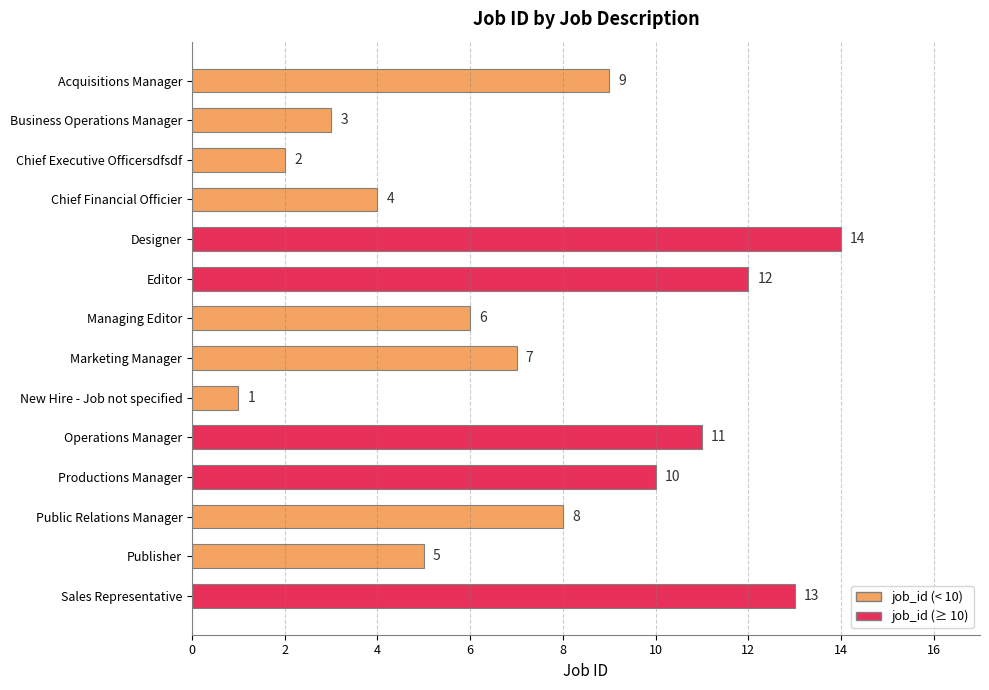

What is the average value?

8